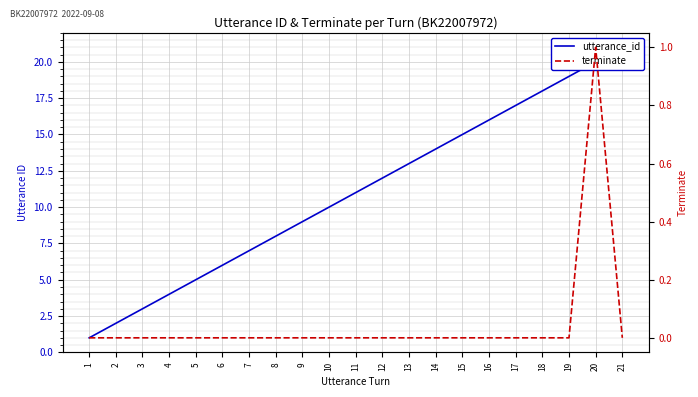

At how many categories does at least one series exceed 14?

7